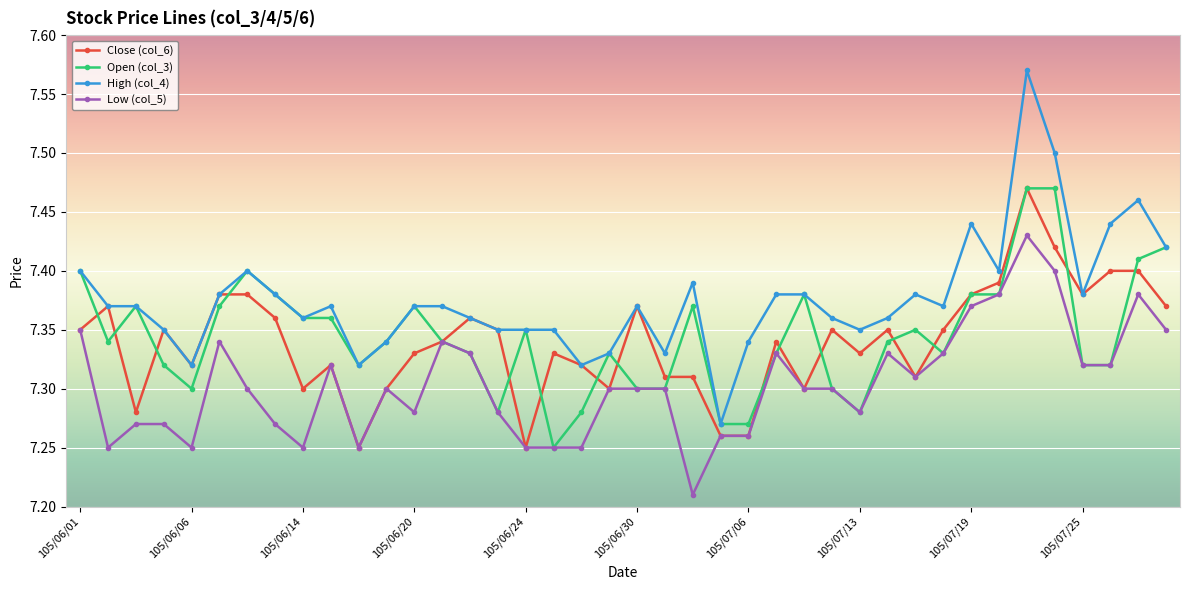

True or false: Low (col_5) and High (col_4) intersect in this chart.

False